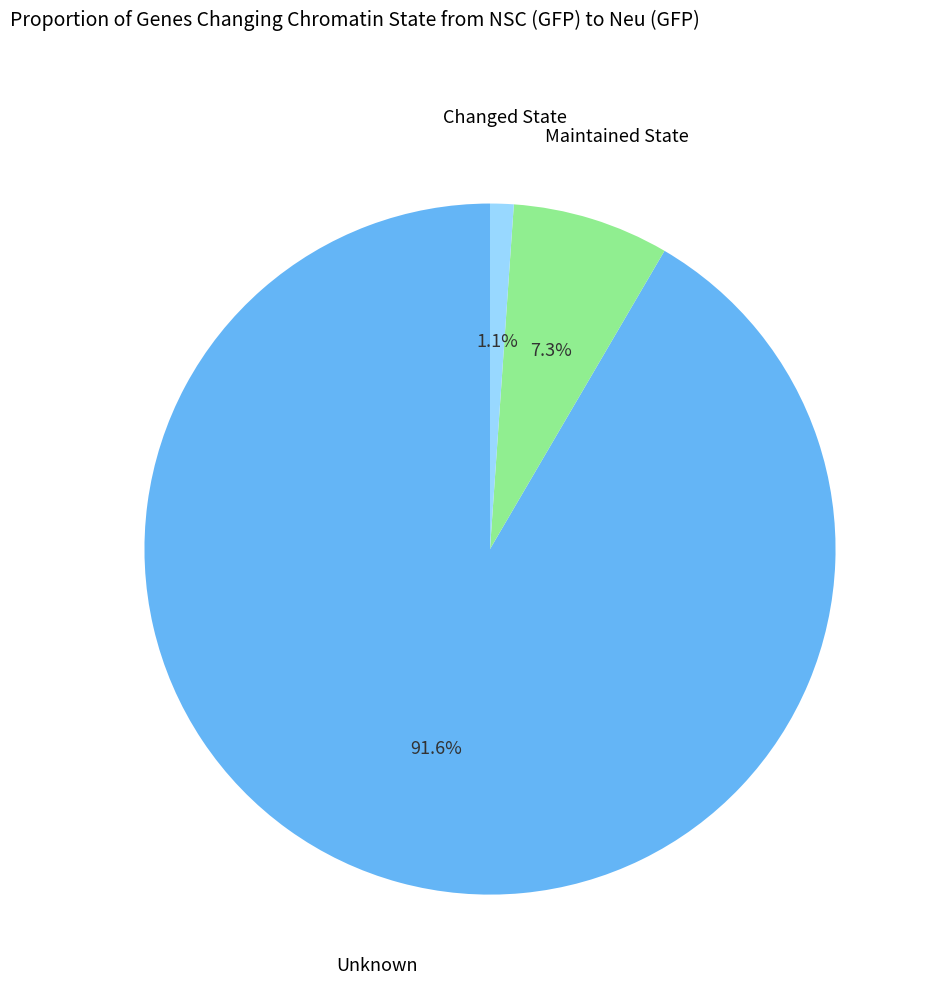

Count the number of slices in the pie.

3